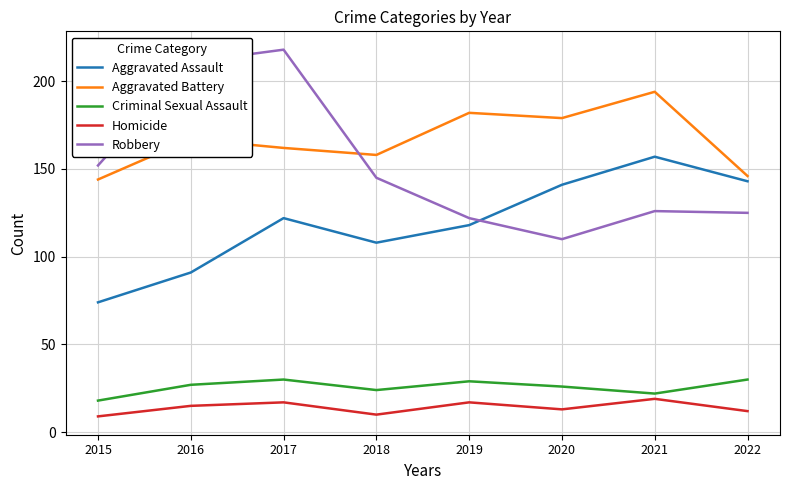

Reading left to right, list all the values displayed in this chart.

Aggravated Assault: 74	91	122	108	118	141	157	143
Aggravated Battery: 144	167	162	158	182	179	194	146
Criminal Sexual Assault: 18	27	30	24	29	26	22	30
Homicide: 9	15	17	10	17	13	19	12
Robbery: 152	211	218	145	122	110	126	125